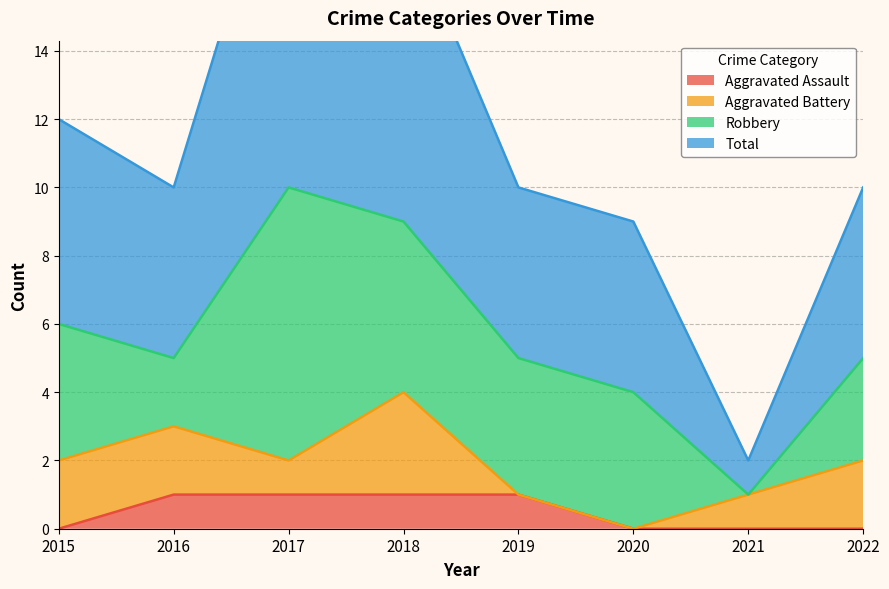

True or false: Aggravated Assault has a value of 1 at 2016.

True